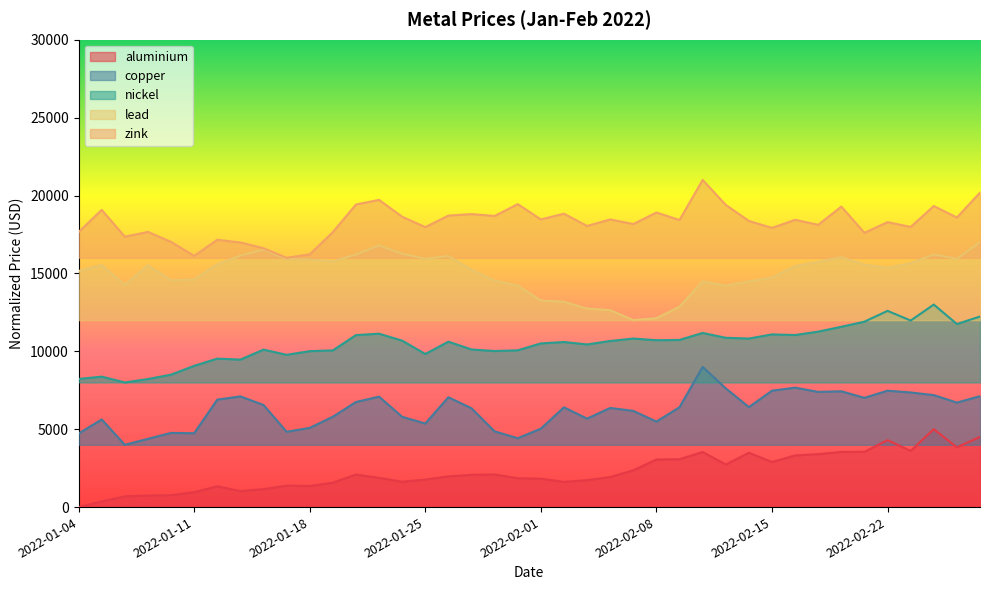

What is the difference between the second highest and minimum values in the aluminium series?

4509.6